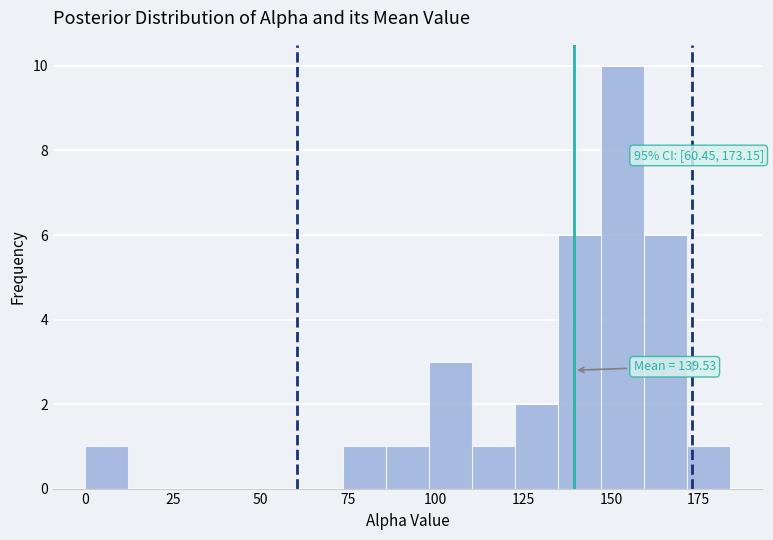

Around what value on the x-axis is the tallest bar? Give the approximate position of its centre, as read against the axis.

155